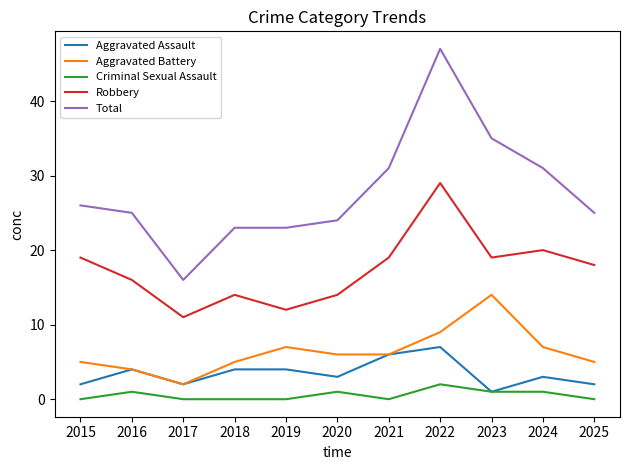

What is the spread (max minus min) of values at 2018?

23